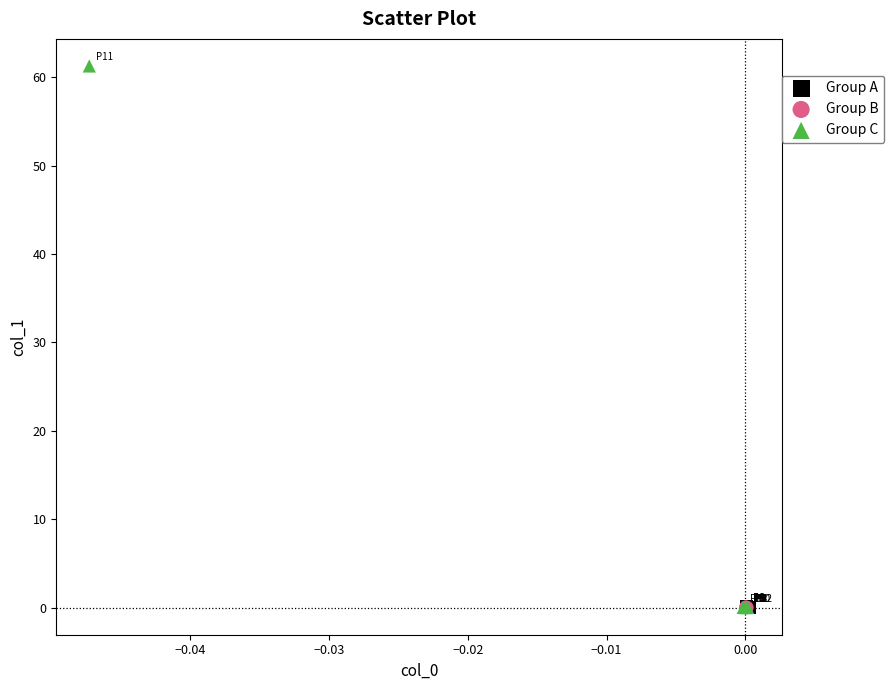

Which series has the largest Y range (max minus min)?

Group C